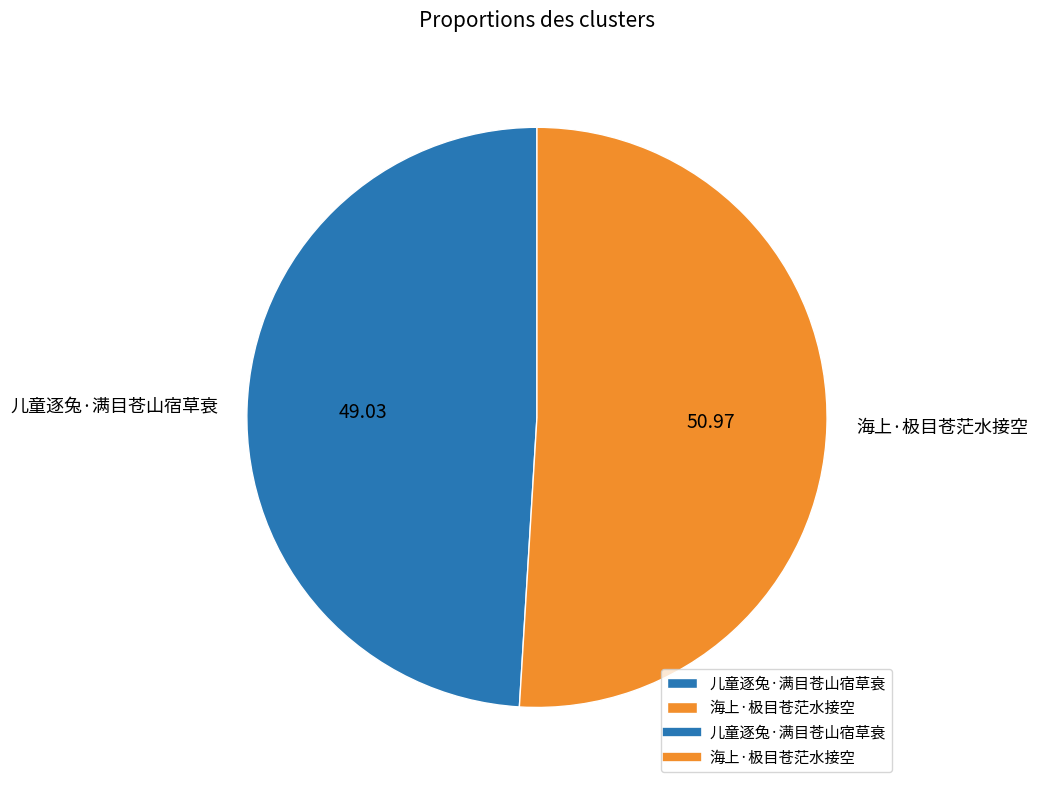

Do 儿童逐兔·满目苍山宿草衰 and 海上·极目苍茫水接空 together represent more than half of the pie?

Yes